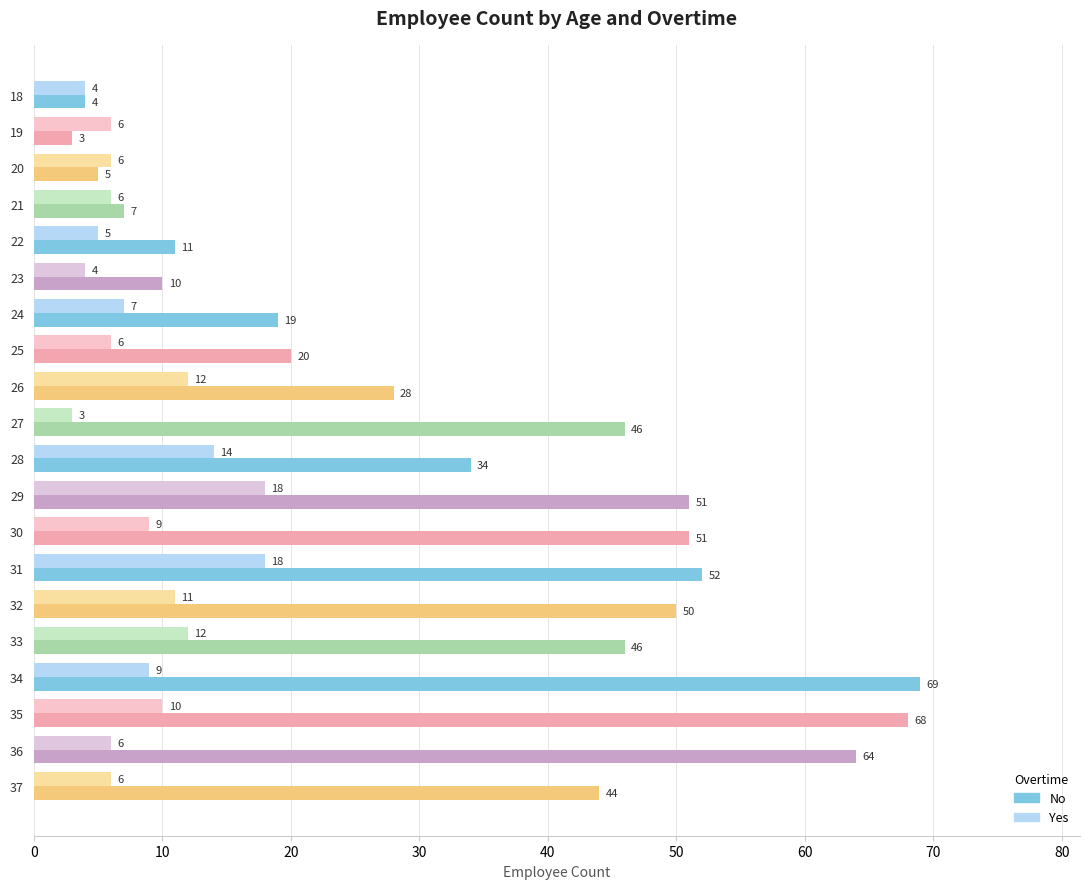

What is the difference between the second highest and minimum values in the No series?

65